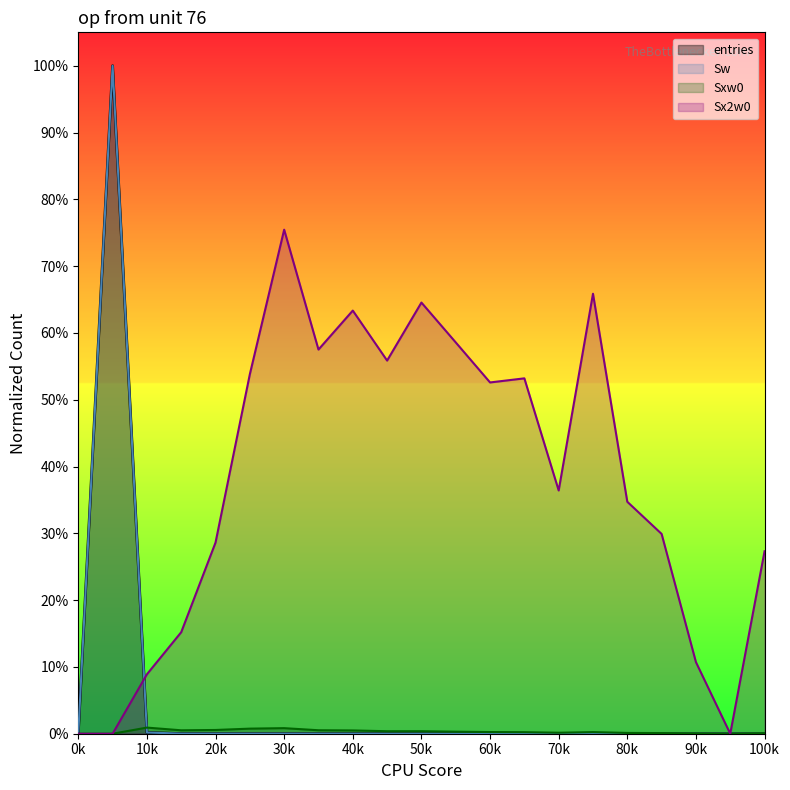

How many positive values does the entries series have?

19